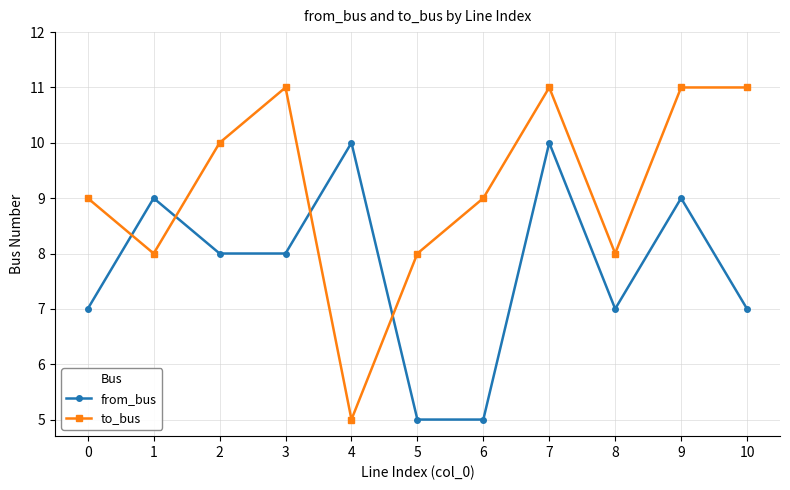

What is the value of the to_bus point at the 2nd from the left?

8